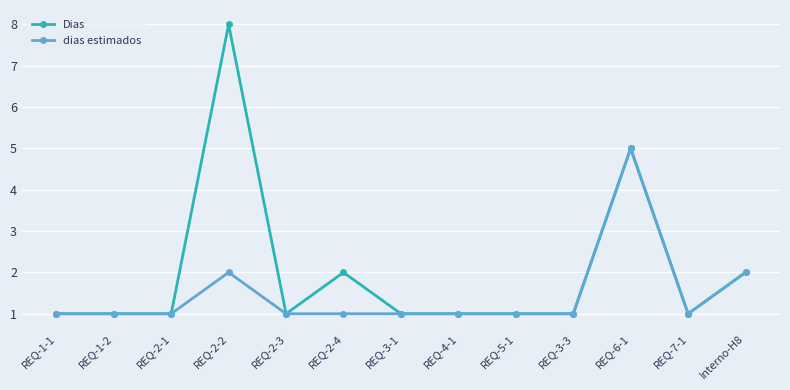

Rank the series by their average value, from lowest to highest.

dias estimados, Dias